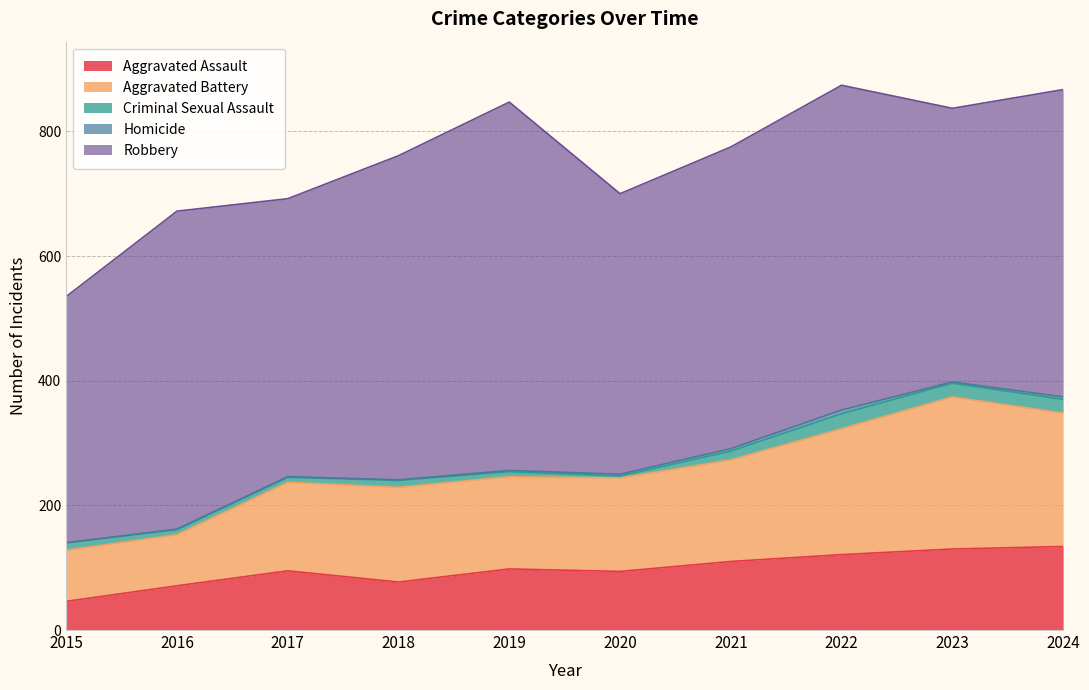

True or false: Robbery and Aggravated Battery cross at least once.

False